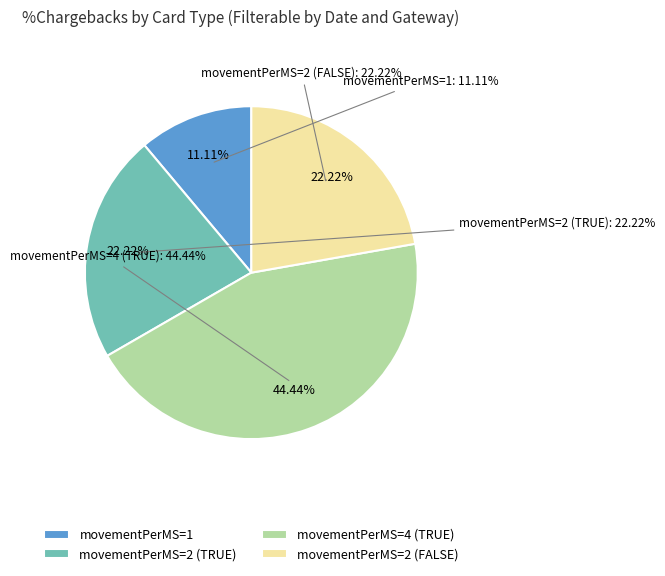

What is the total percentage of movementPerMS=2 (FALSE) and movementPerMS=2?

44.4%